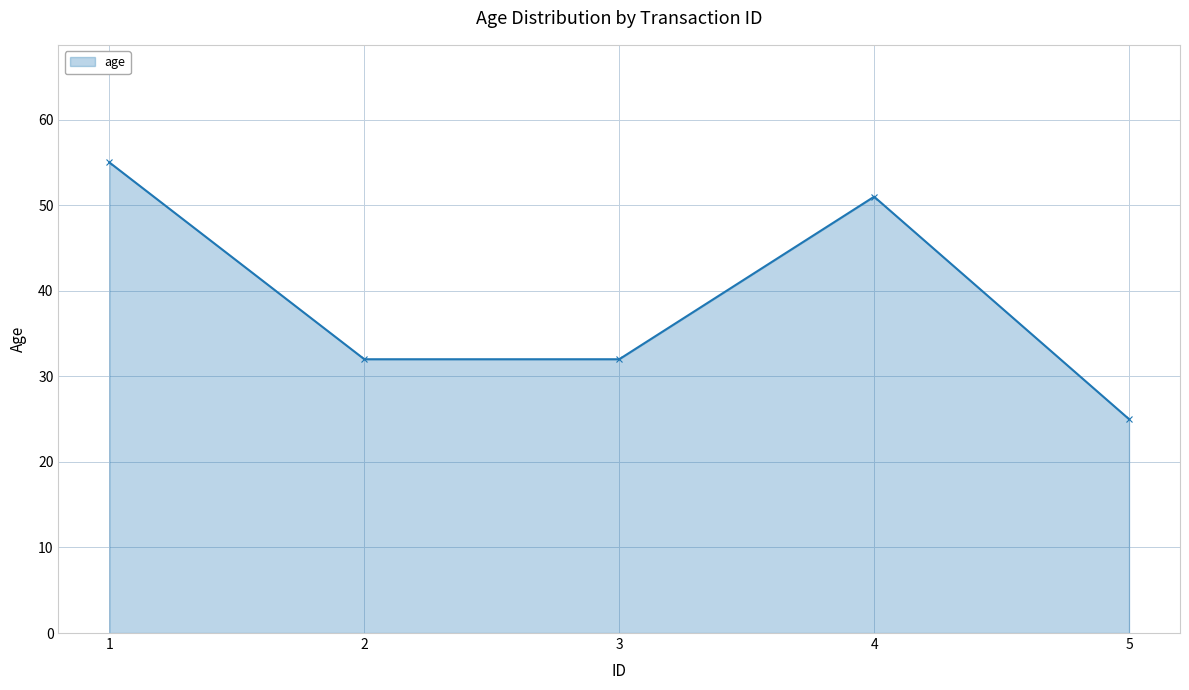

How many lines are shown in the chart?

1